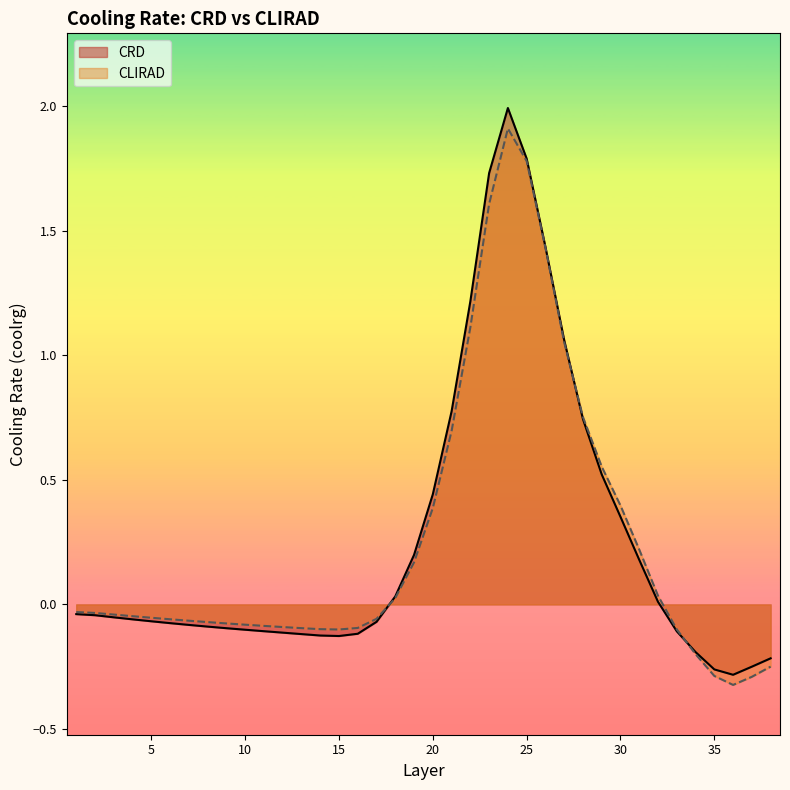

True or false: CRD has more than 1 points higher than both neighbors.

False